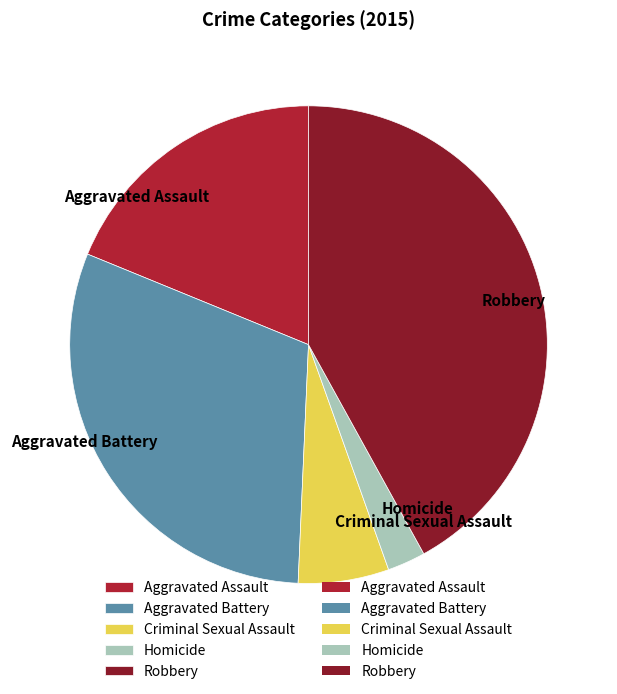

Is it true that Aggravated Assault is 10% of the pie?

False